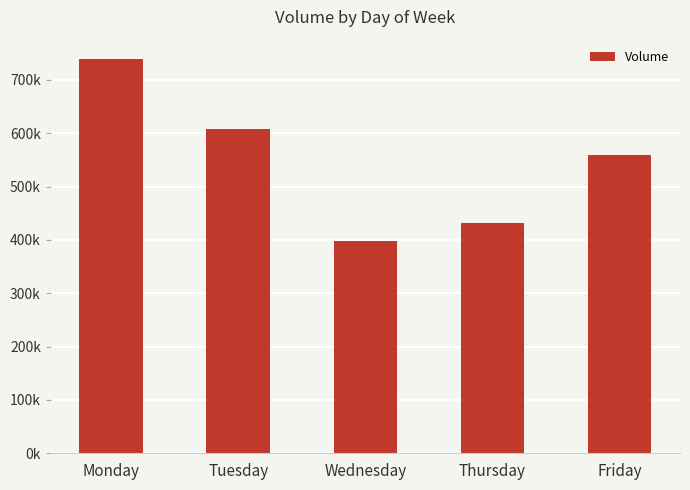

What is the average value?

547216